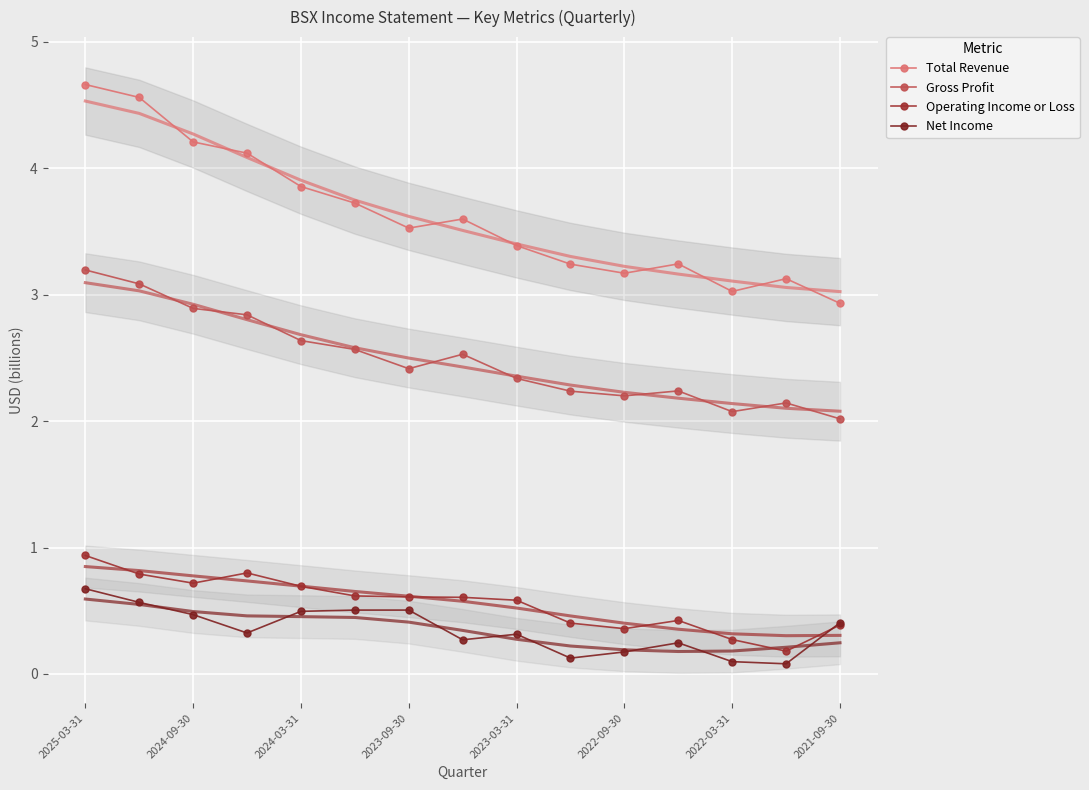

Which series has the largest total across all categories?

Total Revenue